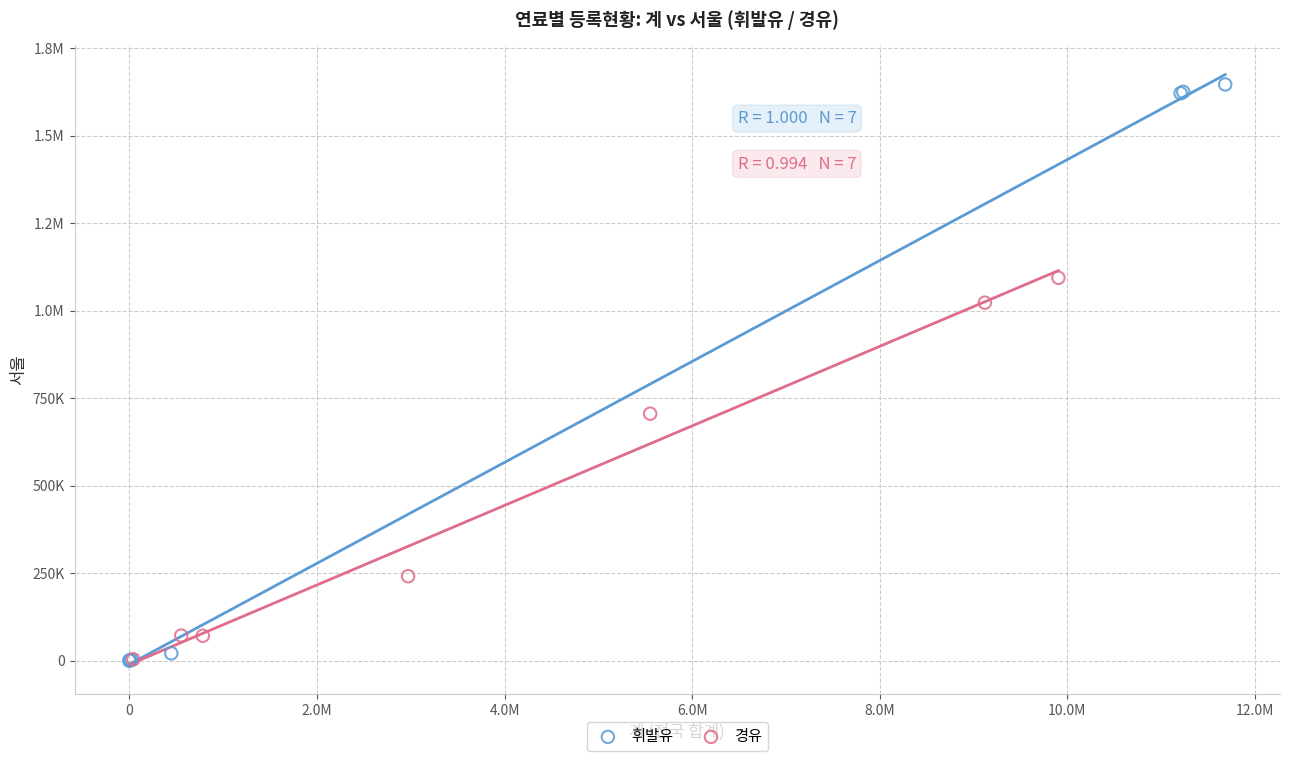

What are all the series names shown in the legend?

휘발유, 경유